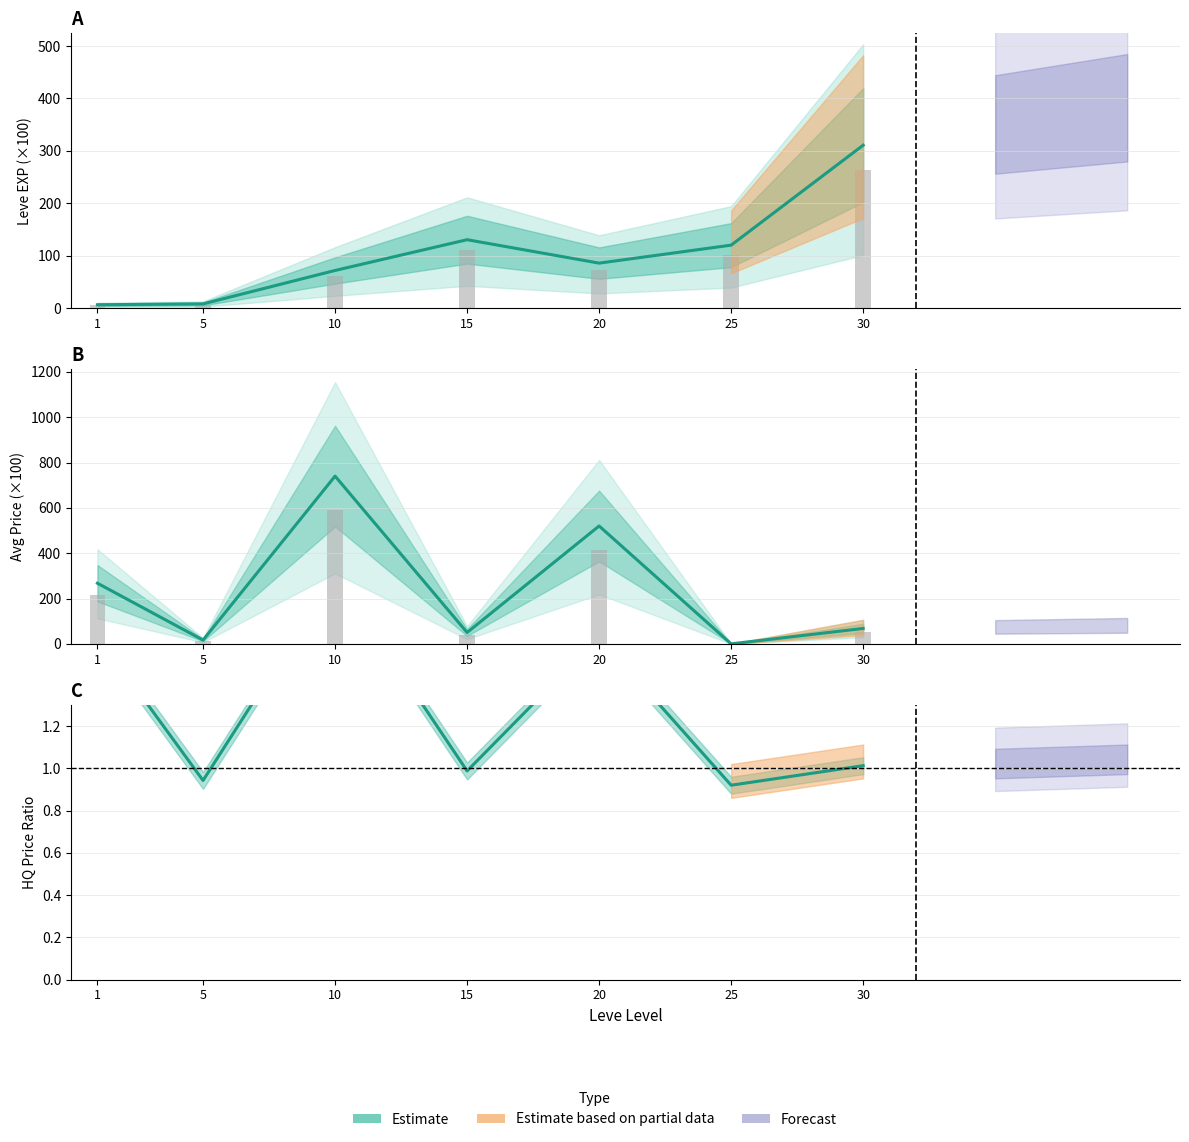

Reading left to right, transcribe all the data shown in this chart.

Leve EXP: 6.3	7.9	71.7	130.4	85.7	120.0	310.7
currentAveragePrice: 267.5	16.7	740.0	50.0	520.0	0.0	68.0
LevePriceHQ: 1.6	0.9	1.9	1.0	1.6	0.9	1.0